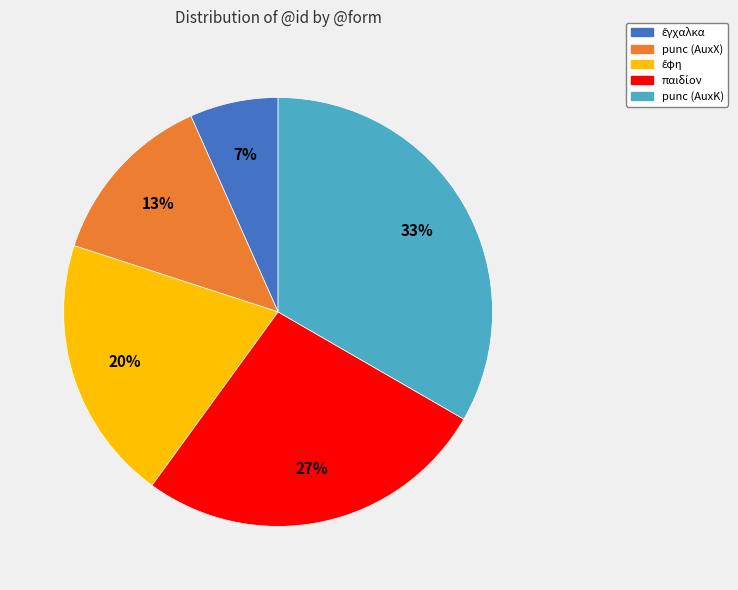

How many slices are in this pie chart?

5